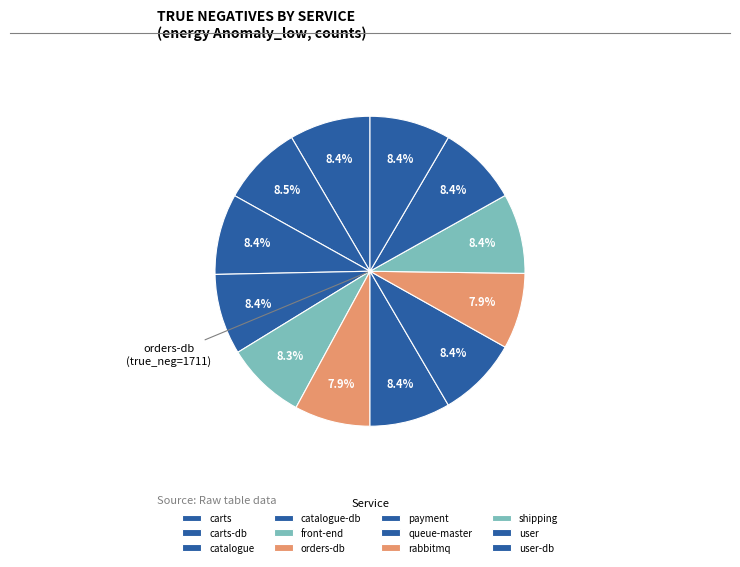

Which slice is the largest?

carts-db